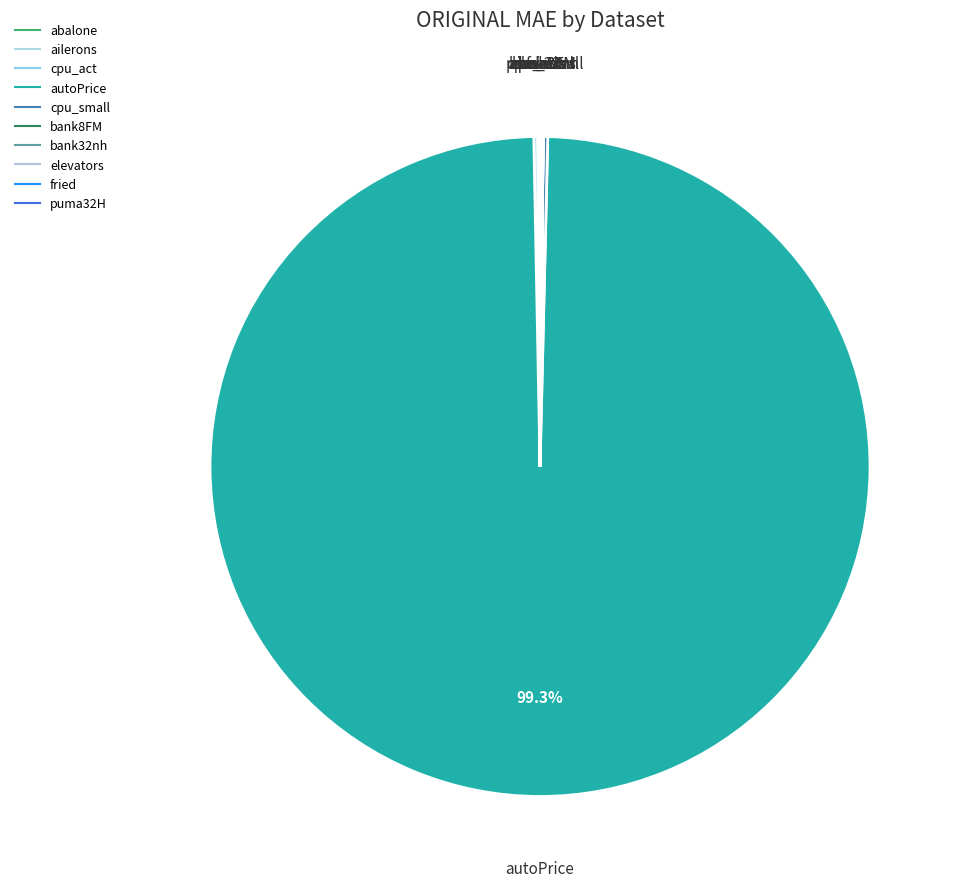

To the nearest percent, what is the difference between the largest and smallest slice percentages?

99%